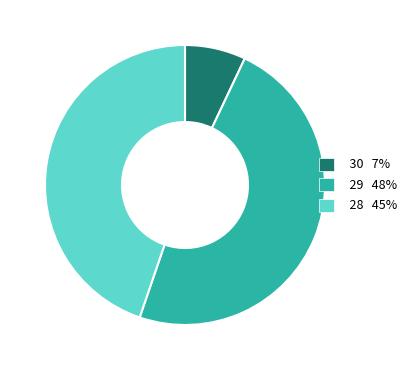

Is there a majority slice in this chart?

No